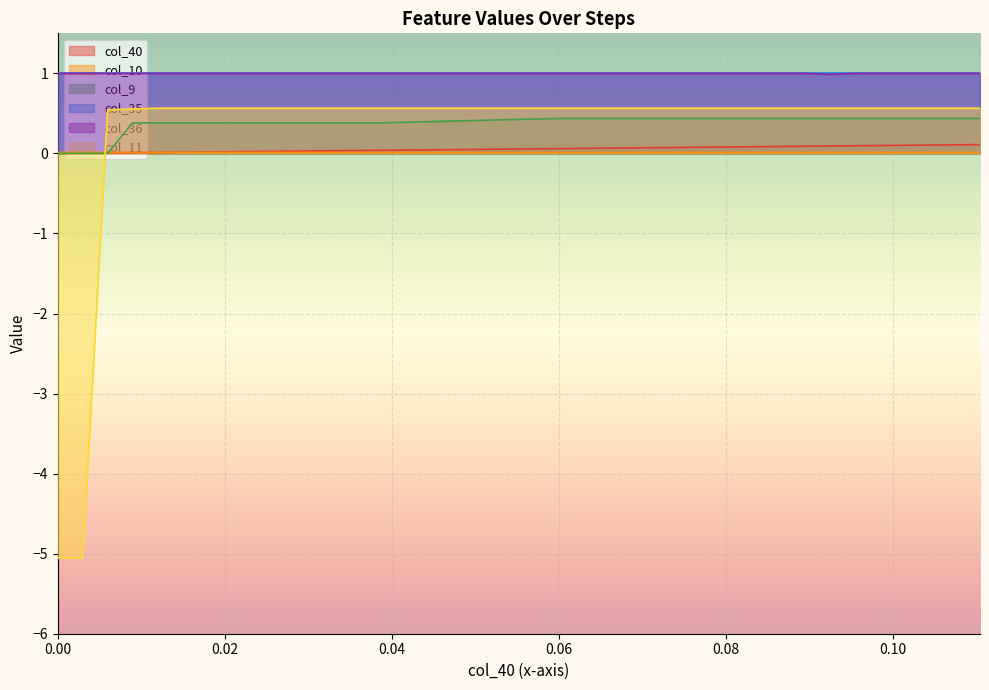

Which series ends up on top after the final intersection of col_40 and col_11?

col_11